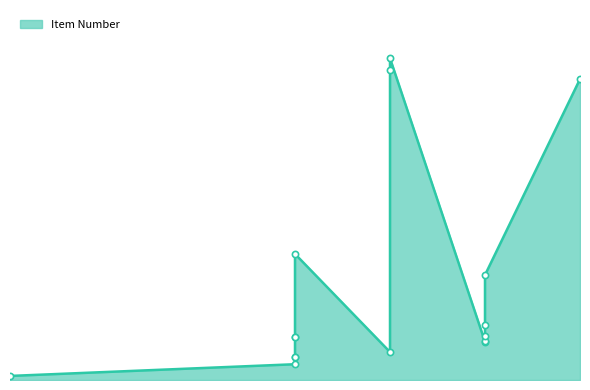

Which has a higher value, 2023-06-21 or 2023-06-20?

2023-06-21